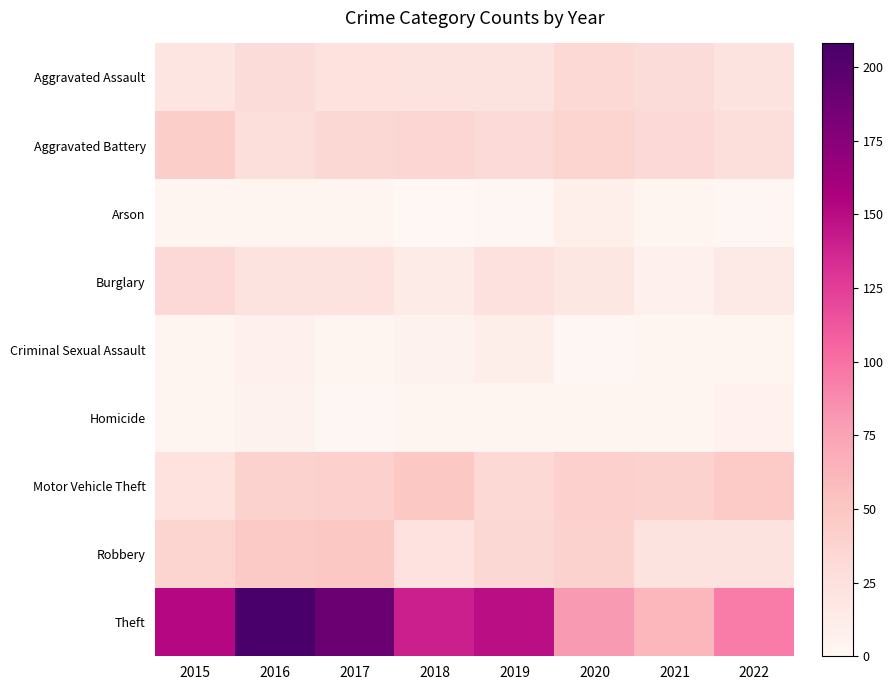

Reading right to left, list all the values displayed in this chart.

Aggravated Assault: 2022=22	2021=30	2020=33	2019=22	2018=22	2017=24	2016=30	2015=20
Aggravated Battery: 2022=28	2021=32	2020=36	2019=31	2018=35	2017=34	2016=28	2015=43
Arson: 2022=1	2021=3	2020=9	2019=1	2018=0	2017=2	2016=2	2015=2
Burglary: 2022=15	2021=8	2020=18	2019=25	2018=13	2017=22	2016=22	2015=32
Criminal Sexual Assault: 2022=3	2021=2	2020=1	2019=10	2018=5	2017=2	2016=8	2015=4
Homicide: 2022=6	2021=3	2020=3	2019=4	2018=2	2017=1	2016=5	2015=3
Motor Vehicle Theft: 2022=46	2021=39	2020=40	2019=33	2018=49	2017=41	2016=39	2015=24
Robbery: 2022=22	2021=22	2020=39	2019=34	2018=23	2017=49	2016=47	2015=36
Theft: 2022=95	2021=61	2020=80	2019=149	2018=140	2017=190	2016=208	2015=152